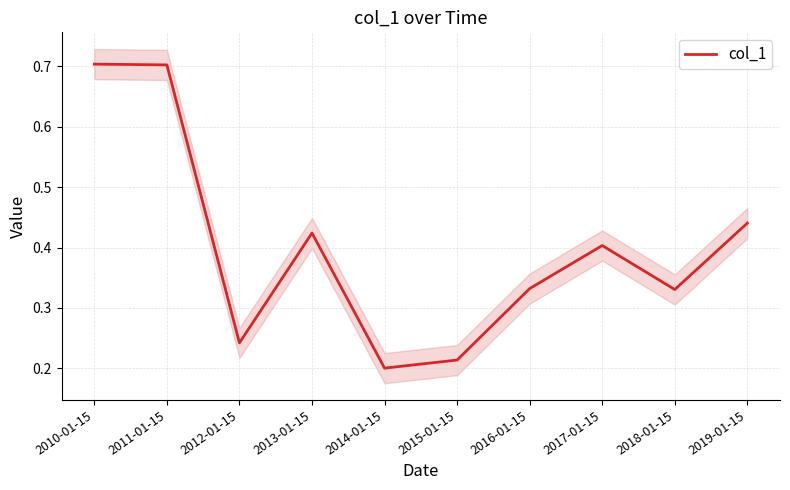

What is the average value?

0.4